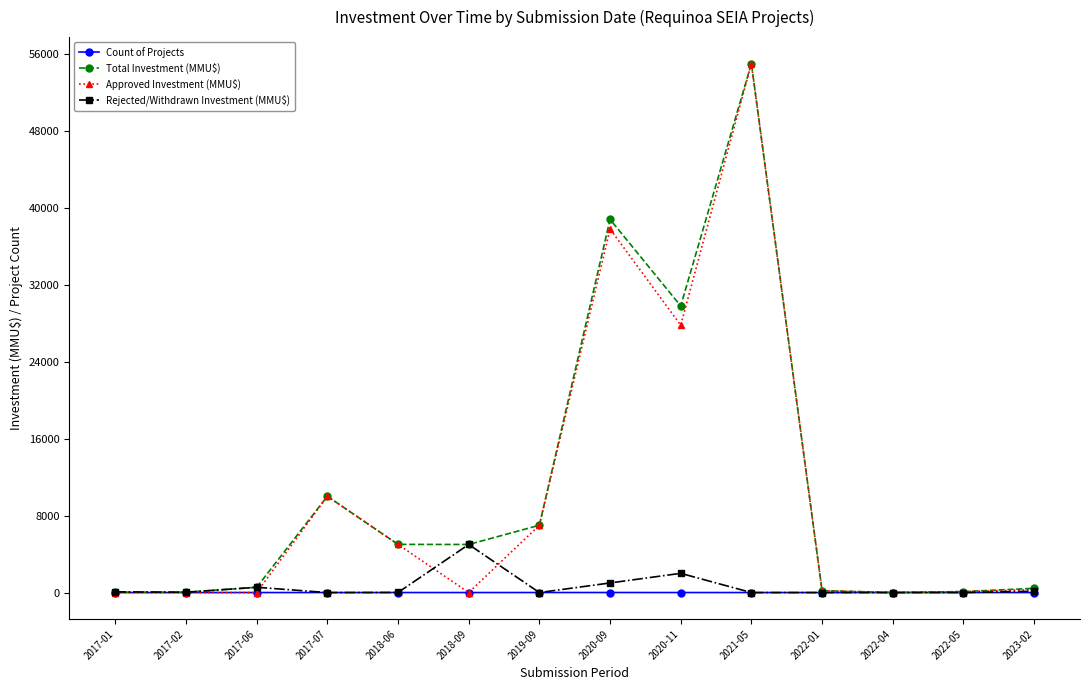

The value of Total Investment (MMU$) at 2017-07 is 10010. True or false?

True